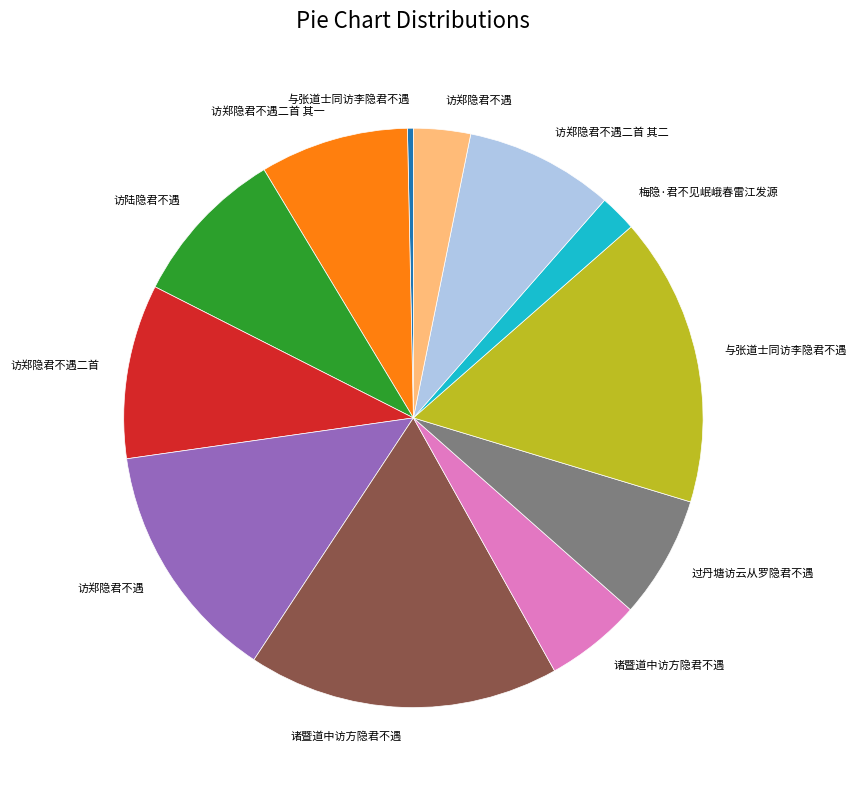

Is there any slice that represents more than half of the pie?

No